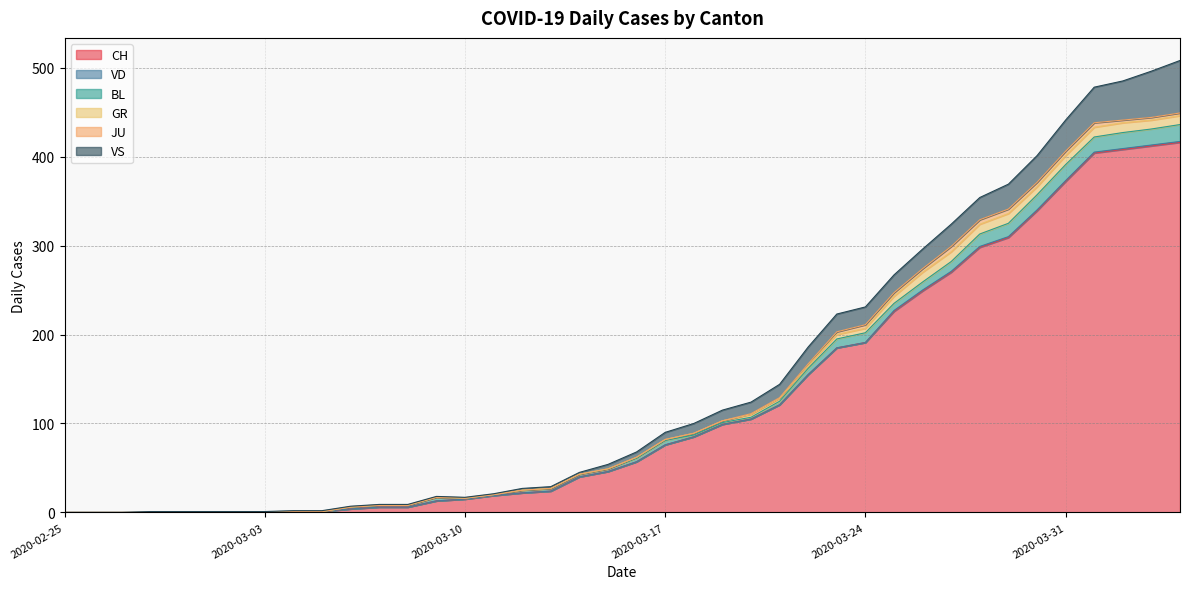

At which label is GR closest to 5?

2020-03-23